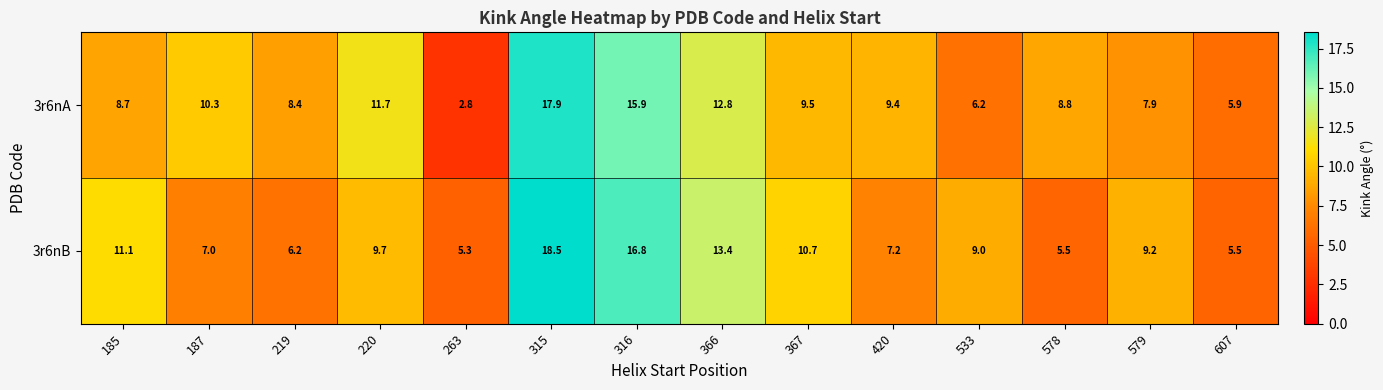

At which category does the chart reach its minimum across all series?

263